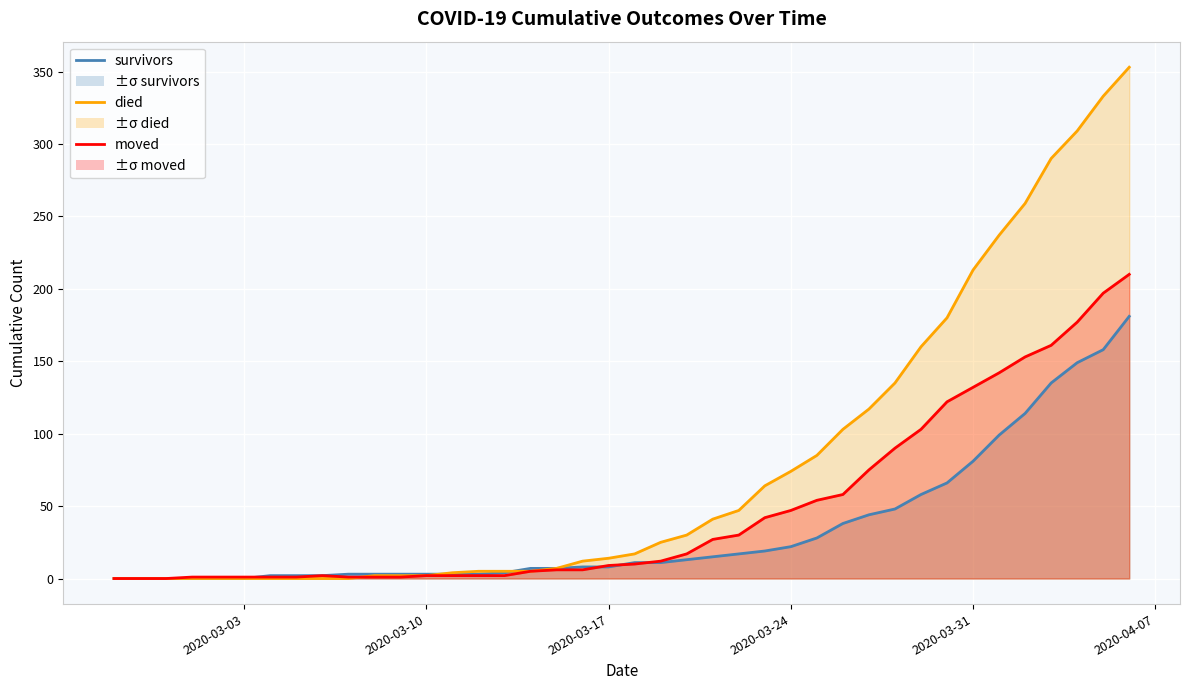

What are all the series names shown in the legend?

survivors, died, moved